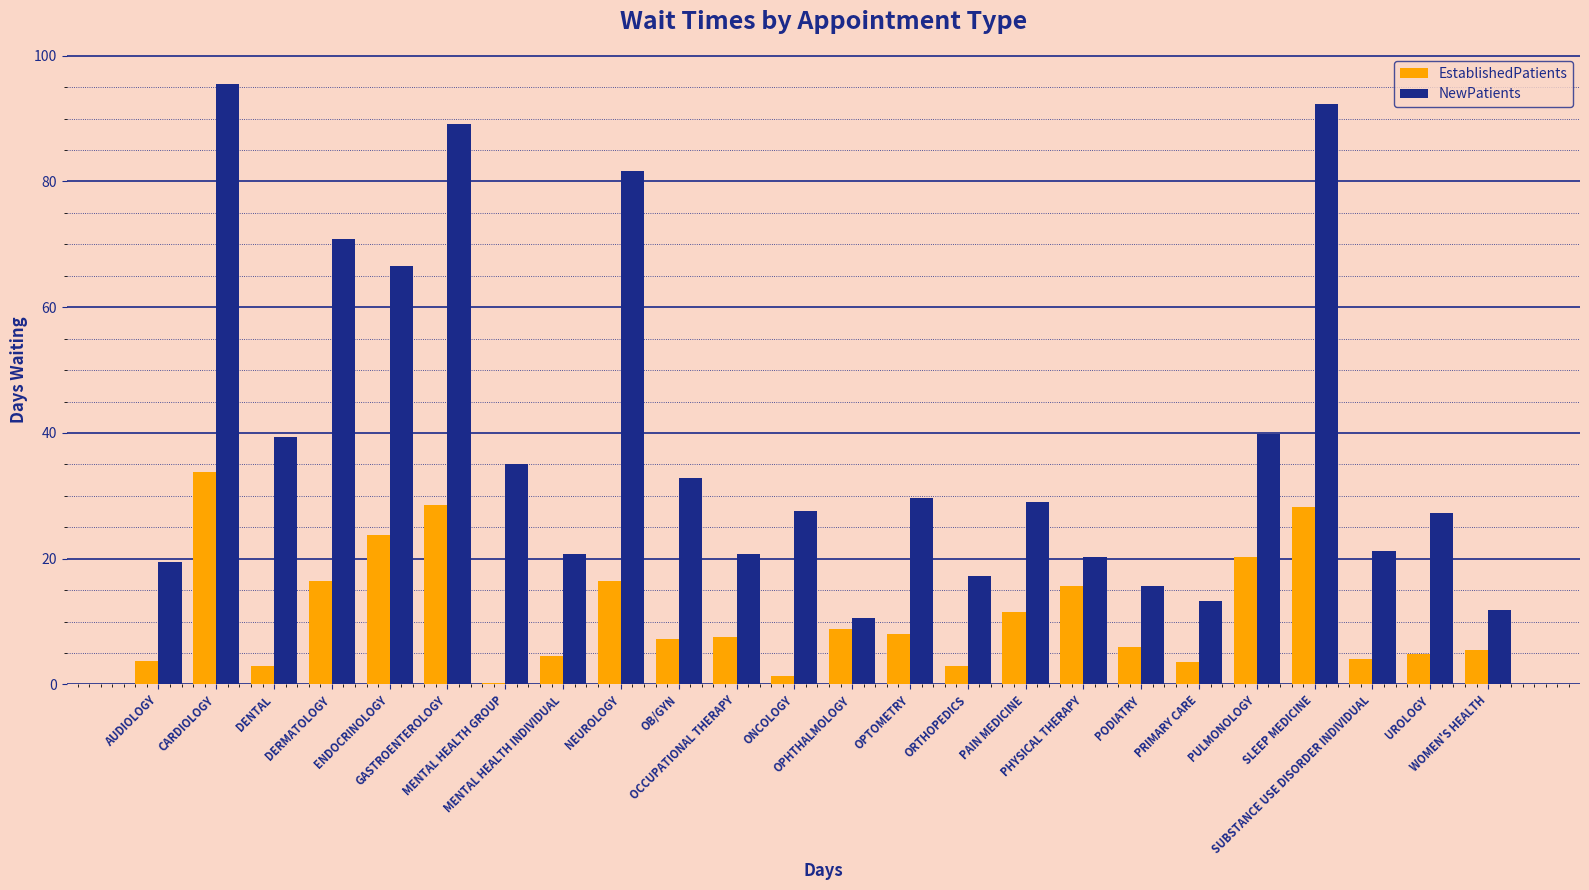

What is the sum of all EstablishedPatients values?

266.3